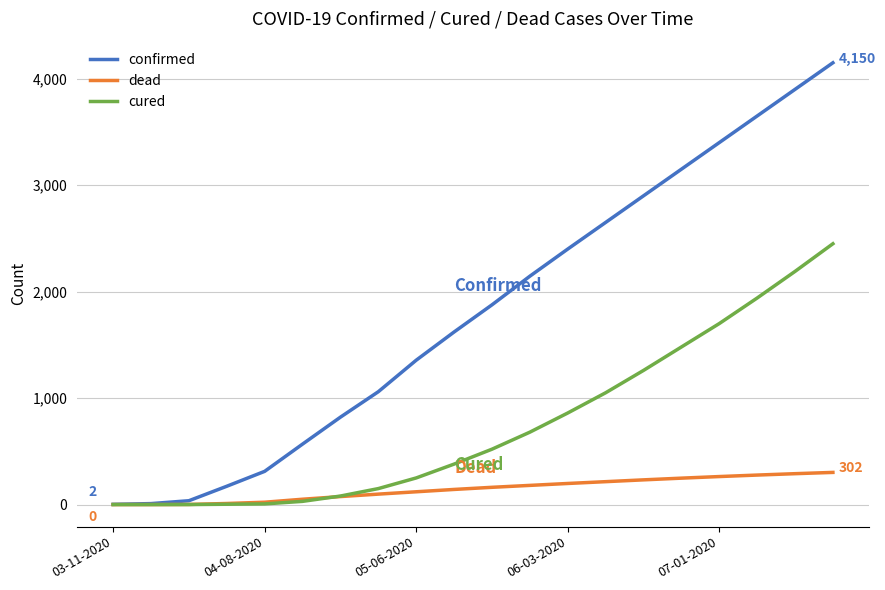

Which series has the widest spread of values?

confirmed